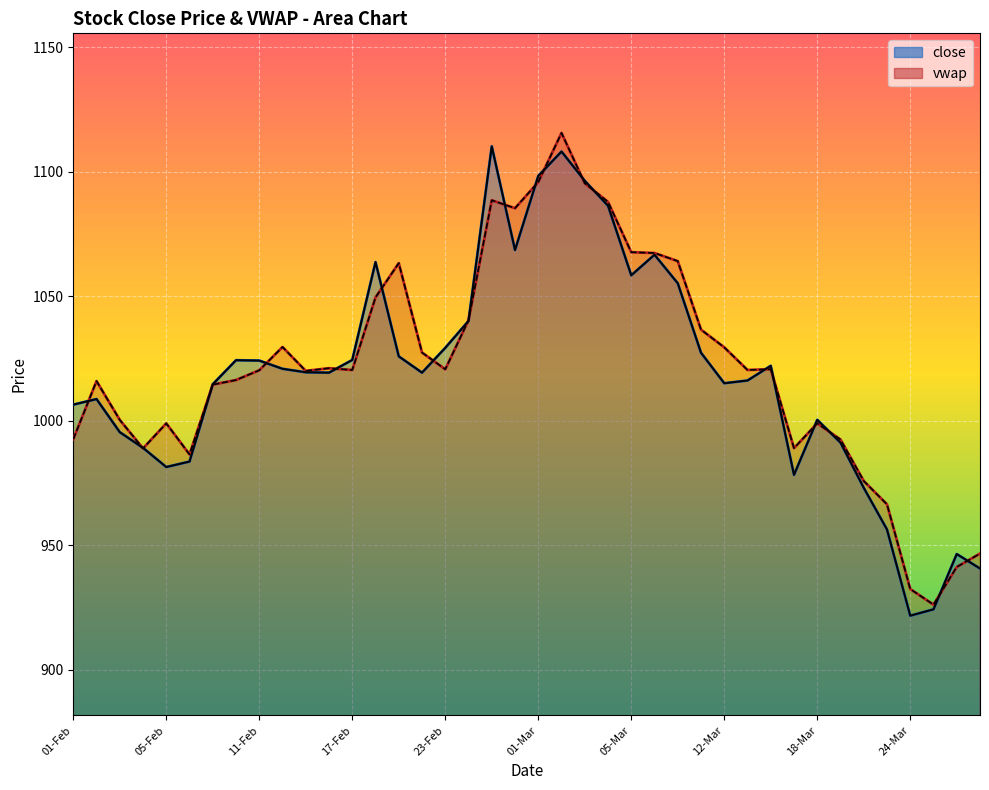

What is the maximum value shown in the chart?

1110.2